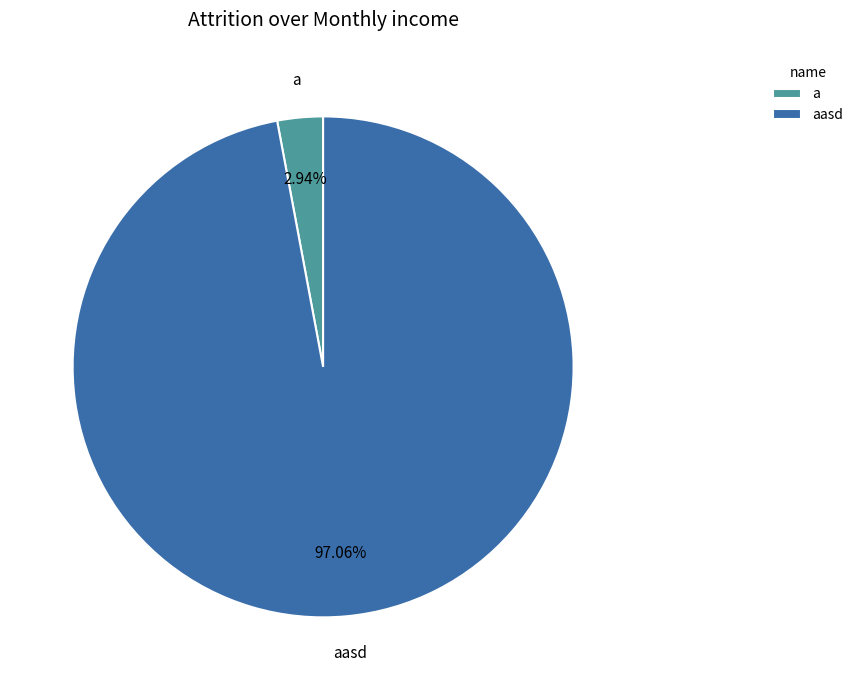

What percentage is the a slice, to the nearest percent?

3%